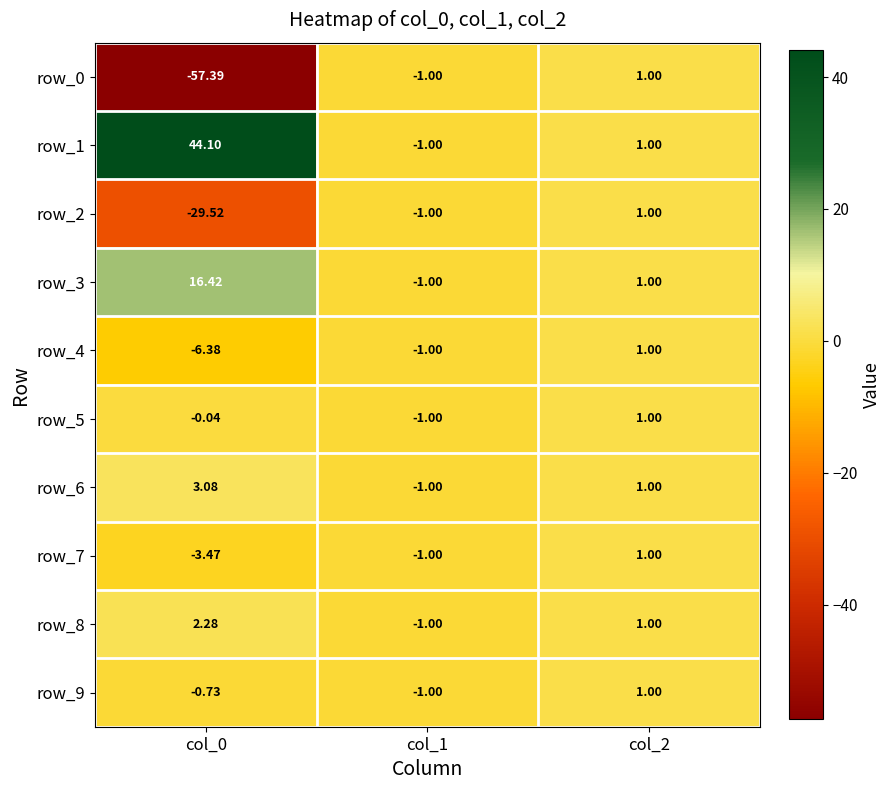

Is the value of row_0 at col_0 greater than the value of row_4 at col_1?

No